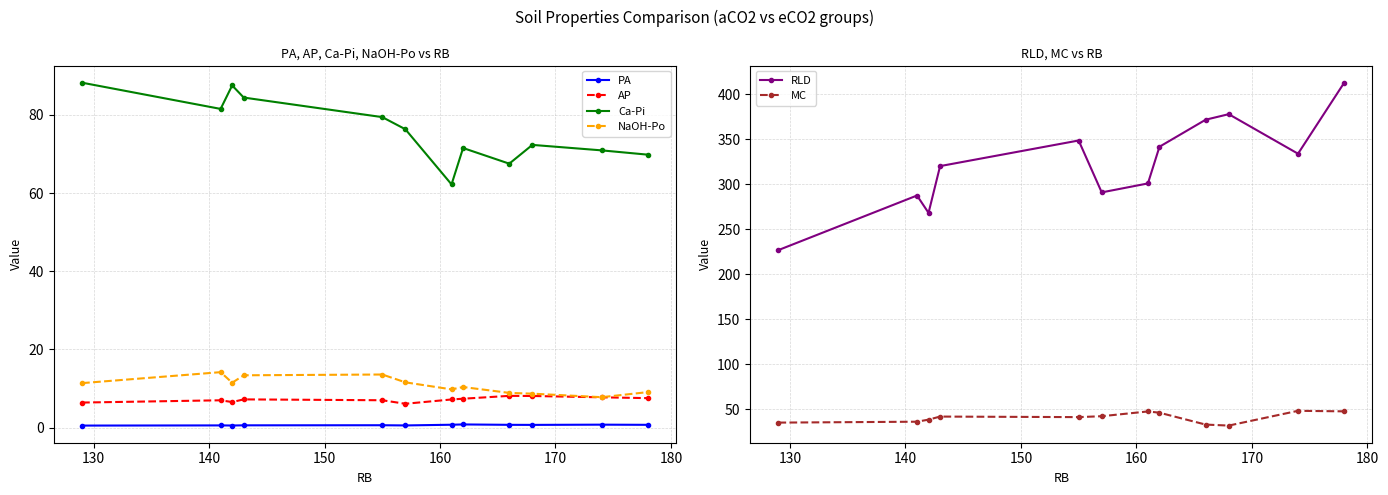

What is the value of the MC point at the 6th from the left?

42.5